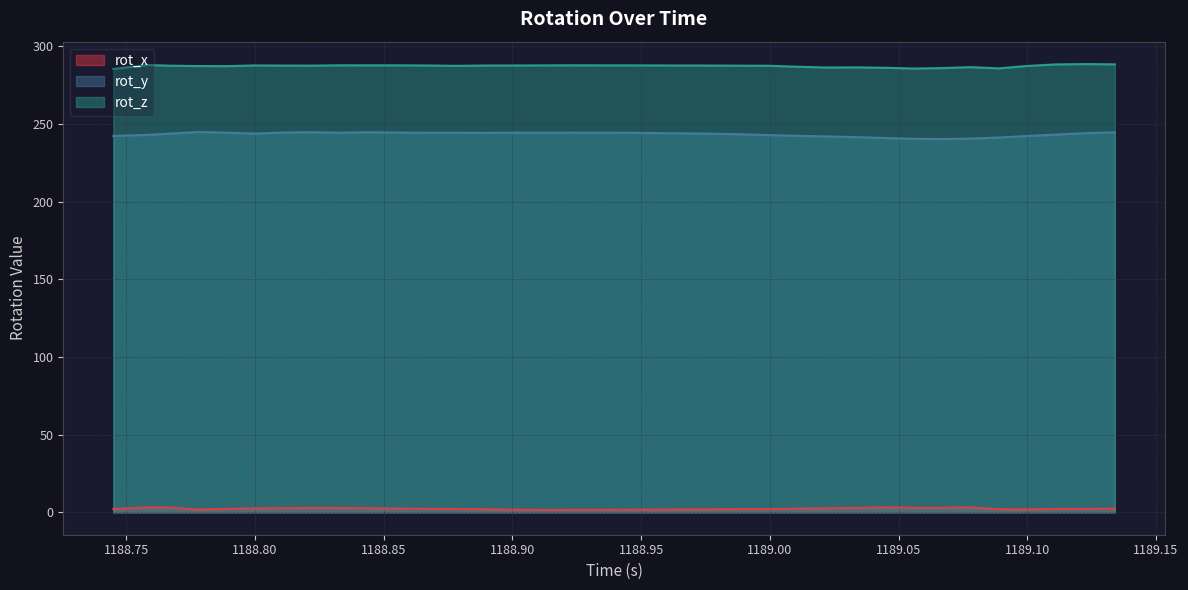

True or false: rot_y and rot_z cross at least once.

False